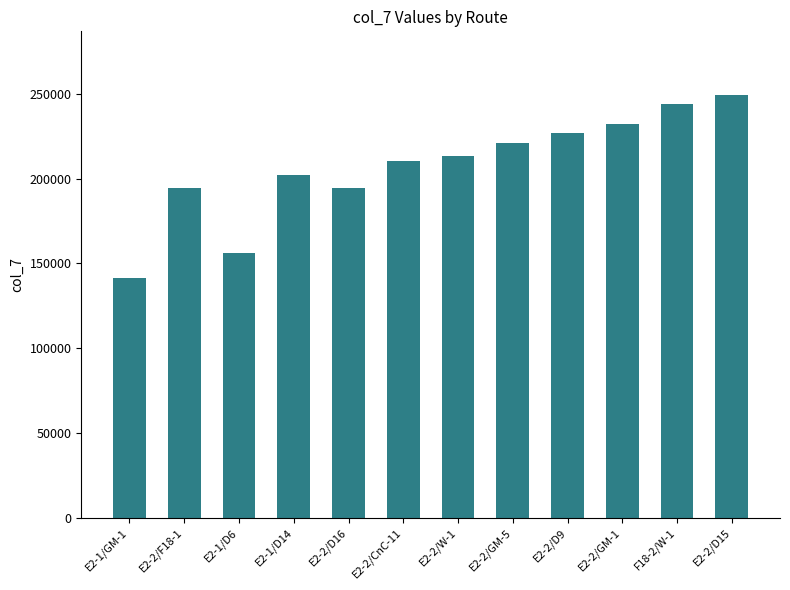

What is the difference between the maximum and minimum values?

108400